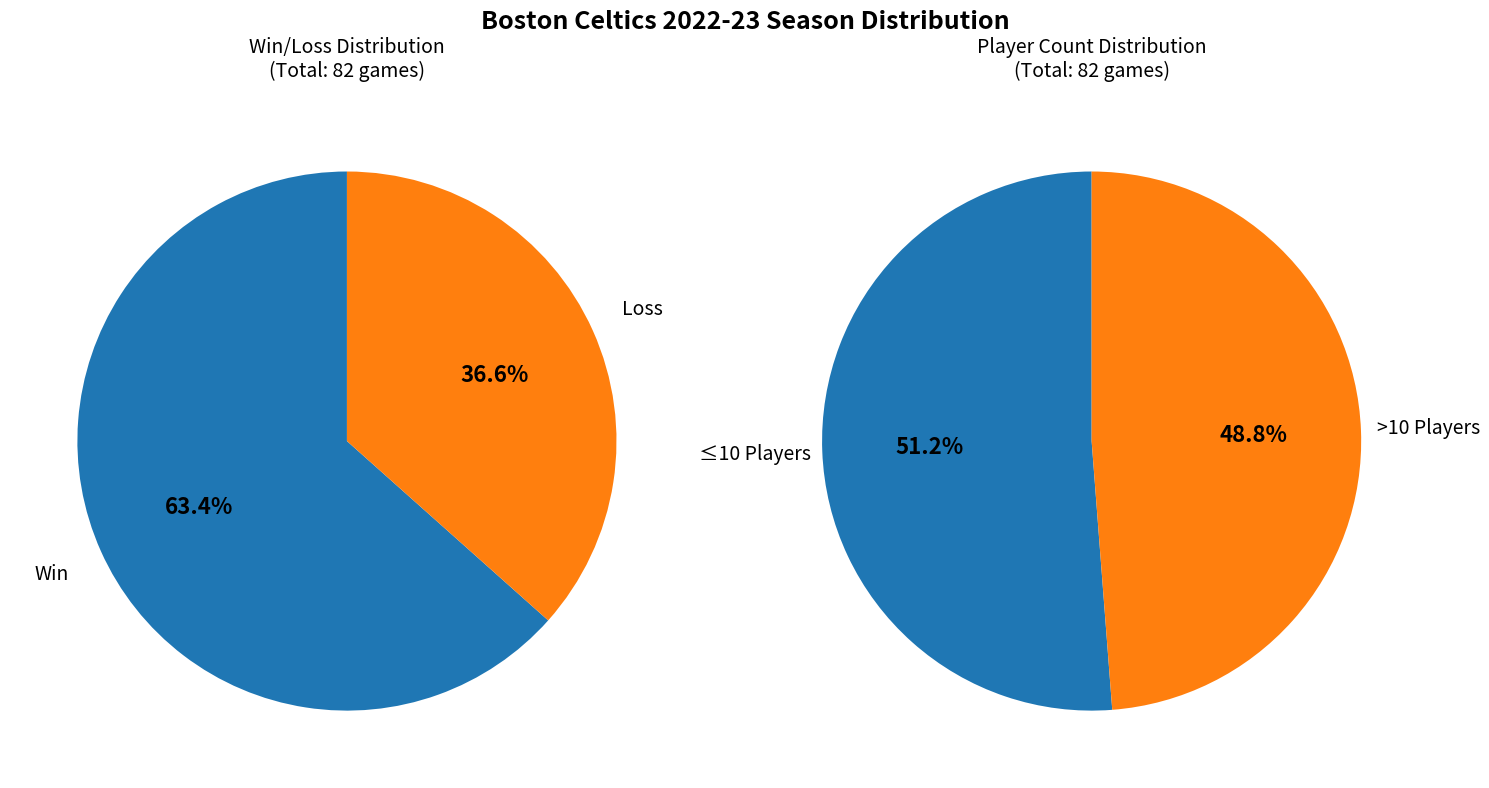

Which category has the biggest portion of the pie?

W